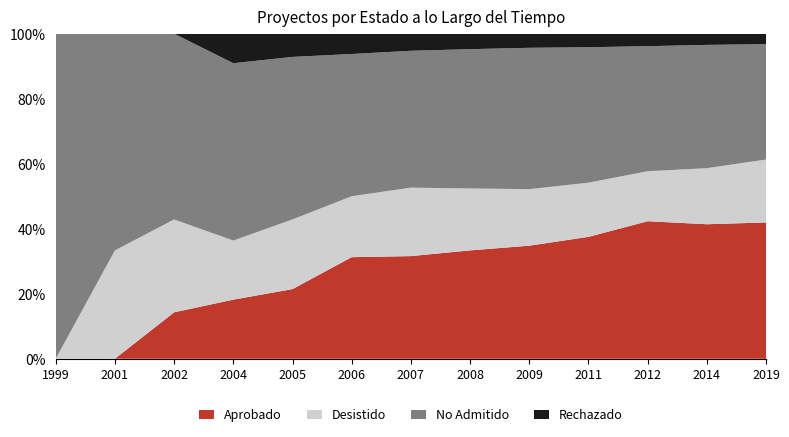

Reading right to left, list all the values displayed in this chart.

Aprobado: 2019=13	2014=12	2012=11	2011=9	2009=8	2008=7	2007=6	2006=5	2005=3	2004=2	2002=1	2001=0	1999=0
Desistido: 2019=6	2014=5	2012=4	2011=4	2009=4	2008=4	2007=4	2006=3	2005=3	2004=2	2002=2	2001=1	1999=0
No Admitido: 2019=11	2014=11	2012=10	2011=10	2009=10	2008=9	2007=8	2006=7	2005=7	2004=6	2002=4	2001=2	1999=1
Rechazado: 2019=1	2014=1	2012=1	2011=1	2009=1	2008=1	2007=1	2006=1	2005=1	2004=1	2002=0	2001=0	1999=0